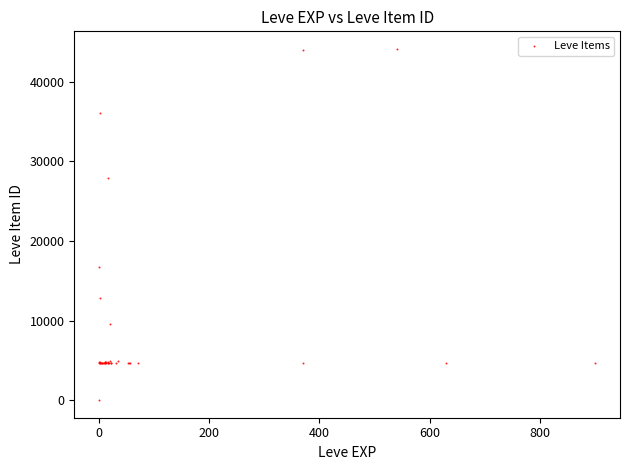

What Y value in the scatter plot is closest to 22050?

16734